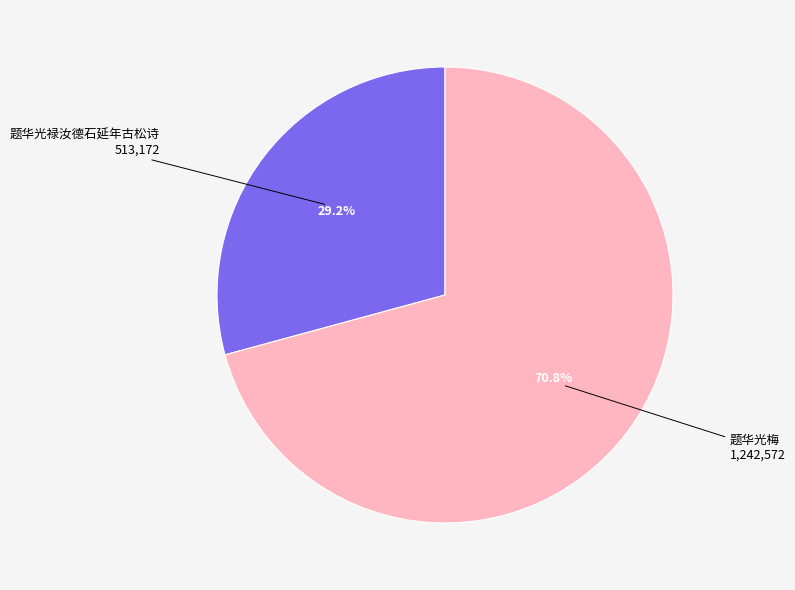

How much of the chart is everything except 题华光禄汝德石延年古松诗?

70.8%